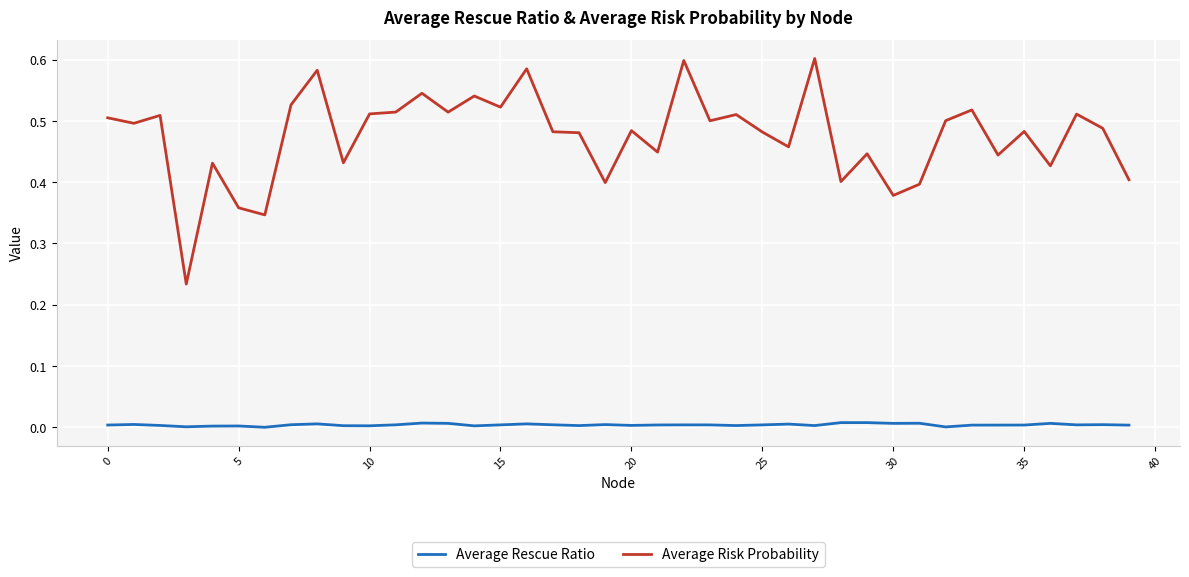

What is the sum of all Average Risk Probability values?

19.0